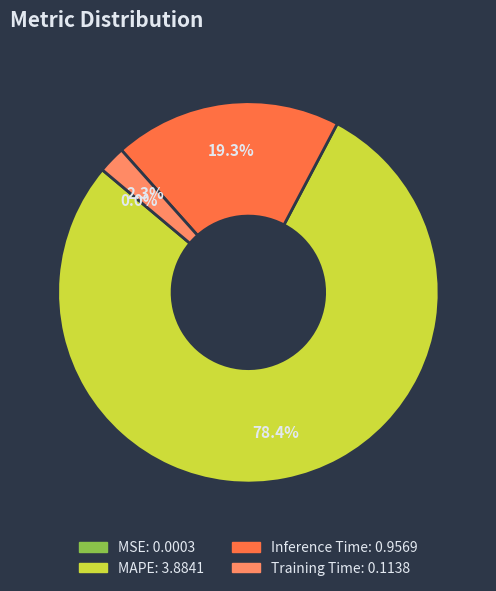

Which category has the biggest portion of the pie?

MAPE